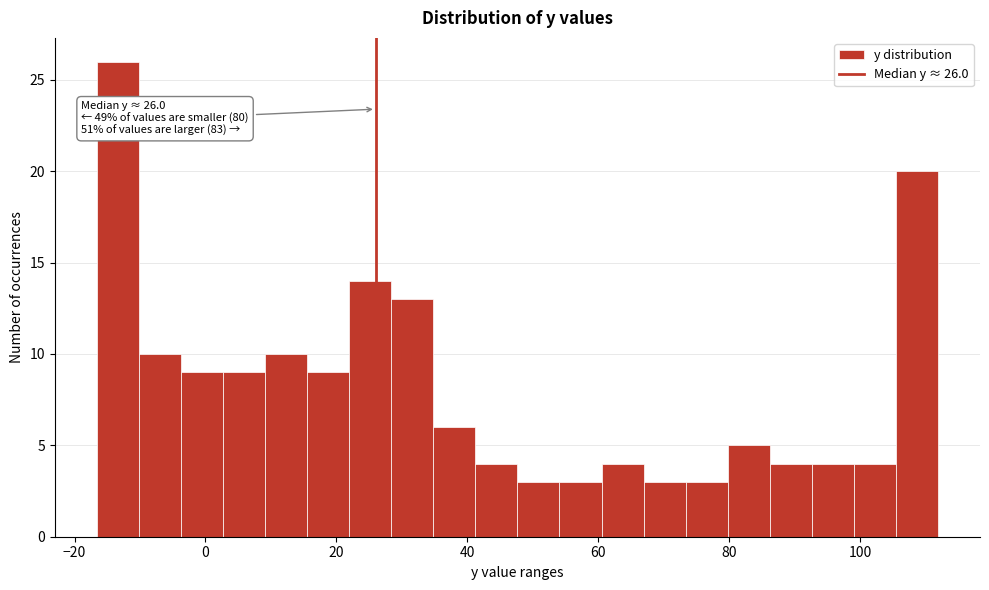

Around what value on the x-axis is the tallest bar? Give the approximate position of its centre, as read against the axis.

-14